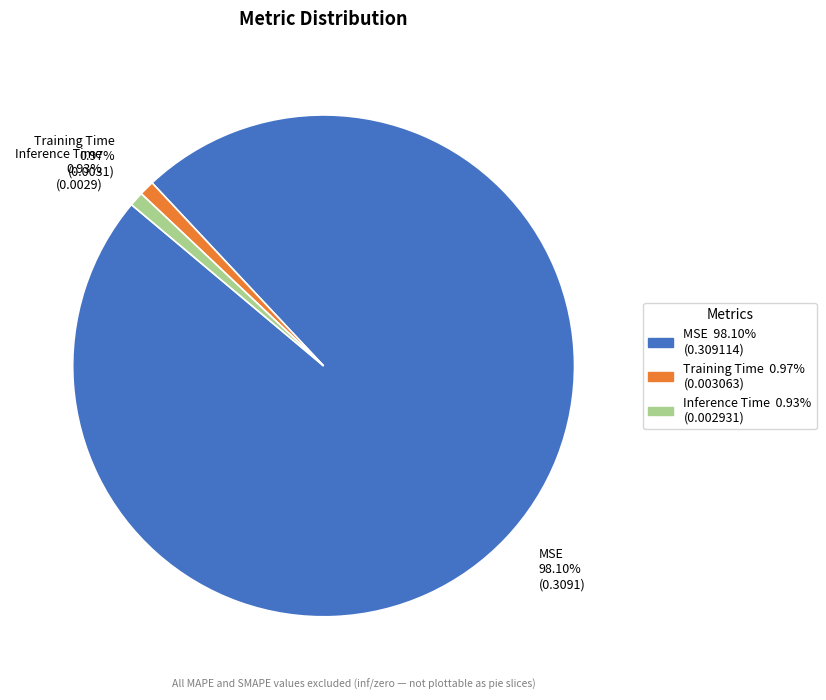

Between MSE and Training Time, which is larger?

MSE